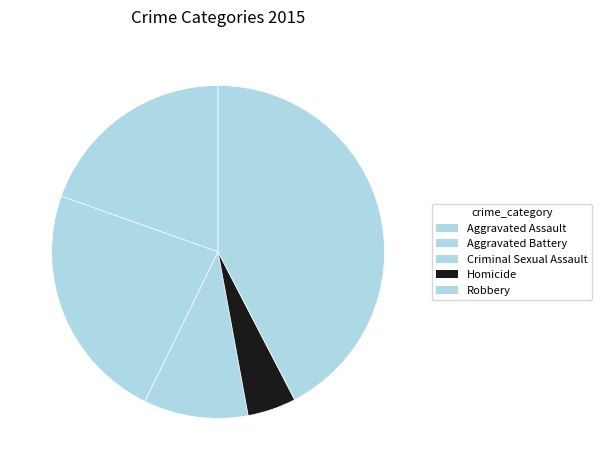

Which slice is the smallest?

Homicide